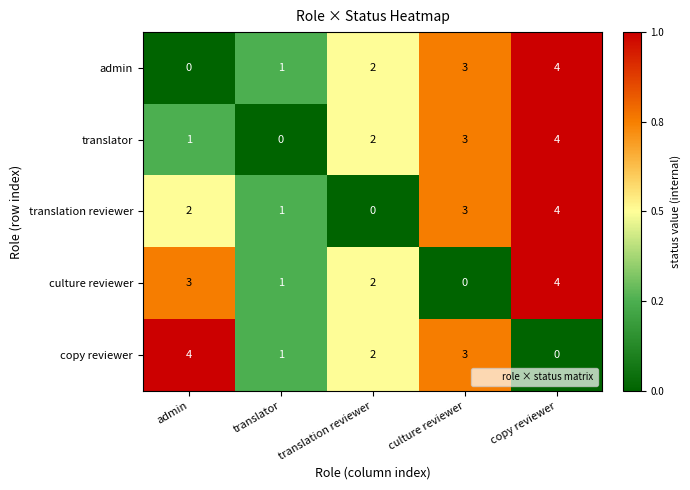

Reading right to left, list all the values displayed in this chart.

admin: 4	3	2	1	0
translator: 4	3	2	0	1
translation reviewer: 4	3	0	1	2
culture reviewer: 4	0	2	1	3
copy reviewer: 0	3	2	1	4